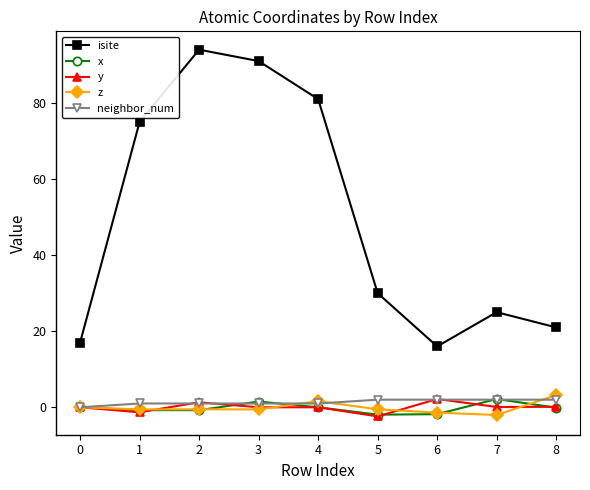

Does the chart have visible grid lines?

No